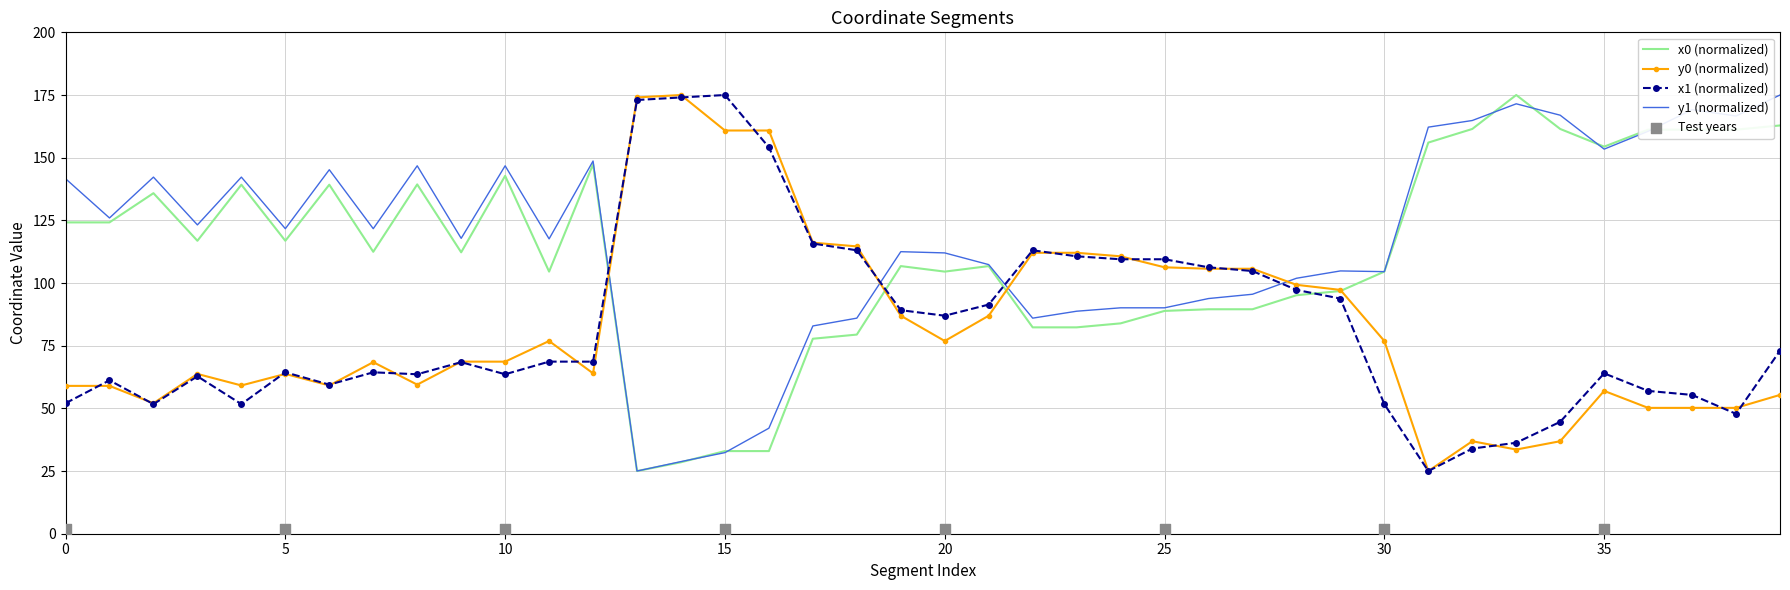

Which series ends up on top after the final intersection of x0 (normalized) and x1 (normalized)?

x0 (normalized)